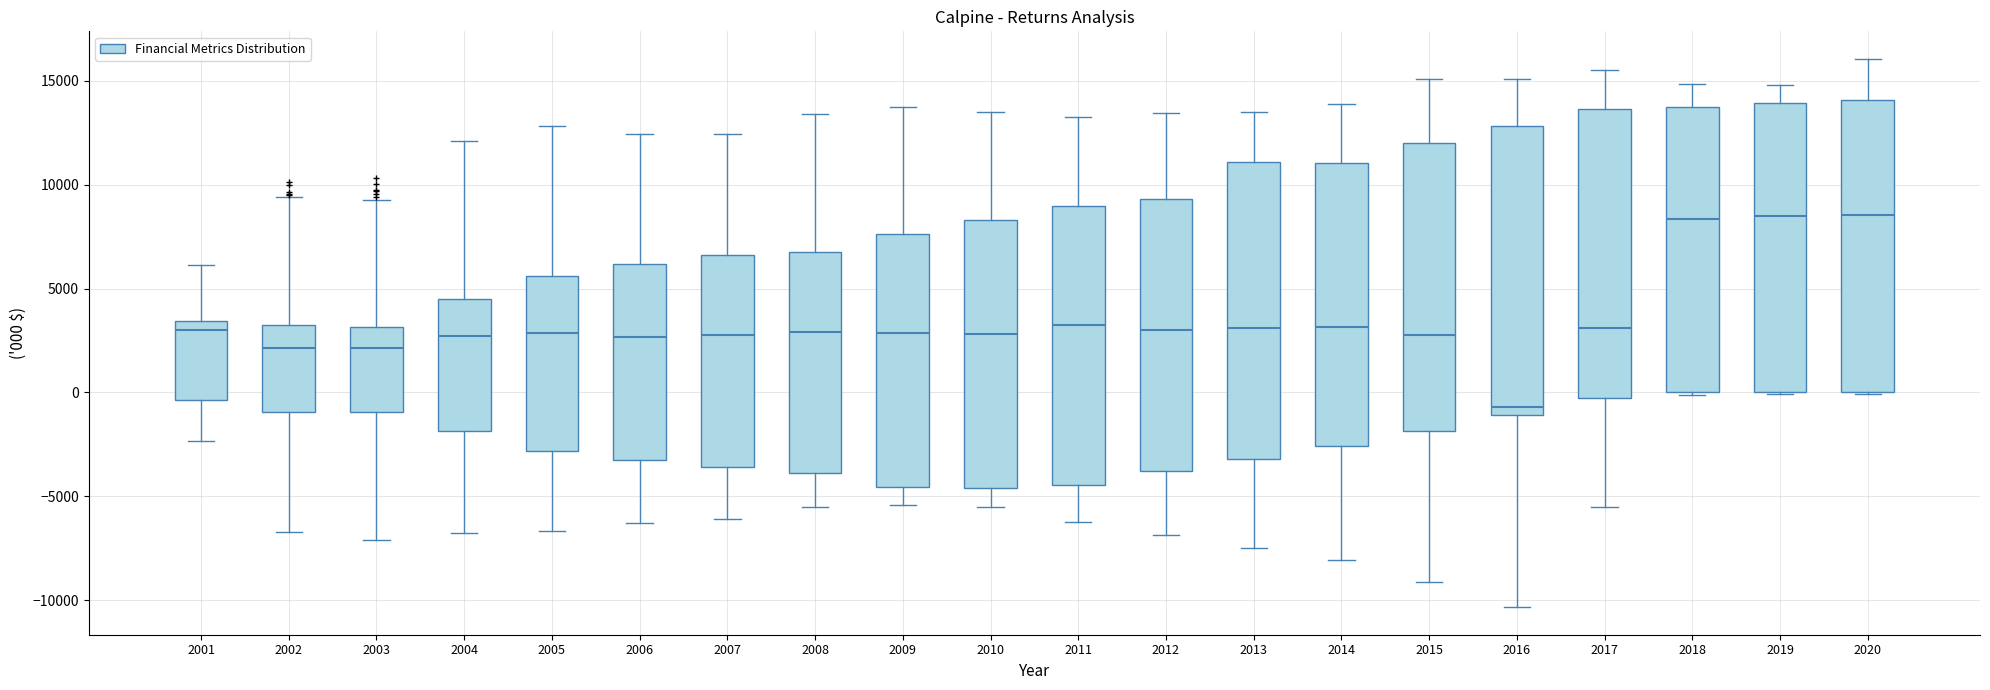

Where does the median line of the box at x = 2009 sit on the y-axis? The values are not printed on the chart, so give them approximately, as read against the axis.

3000